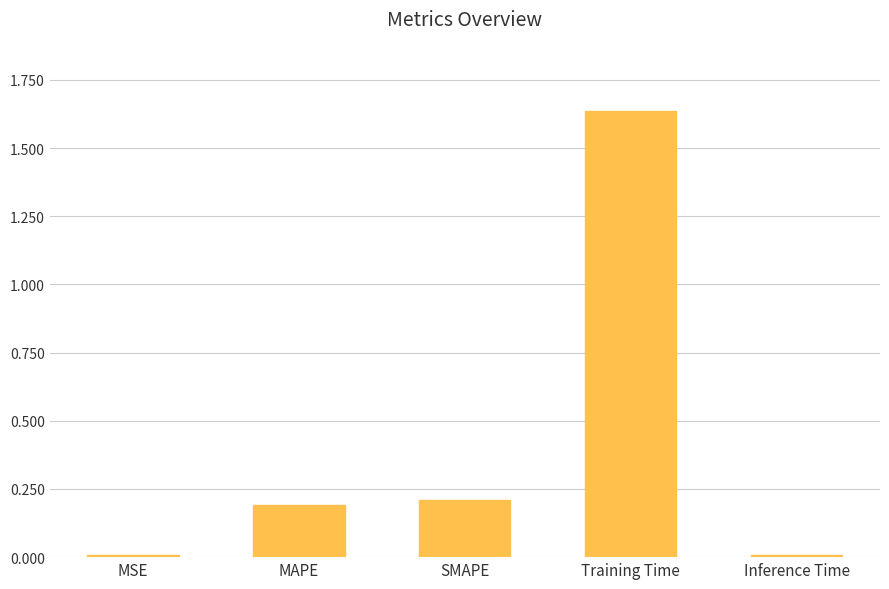

Which category has the highest value across all series?

Training Time